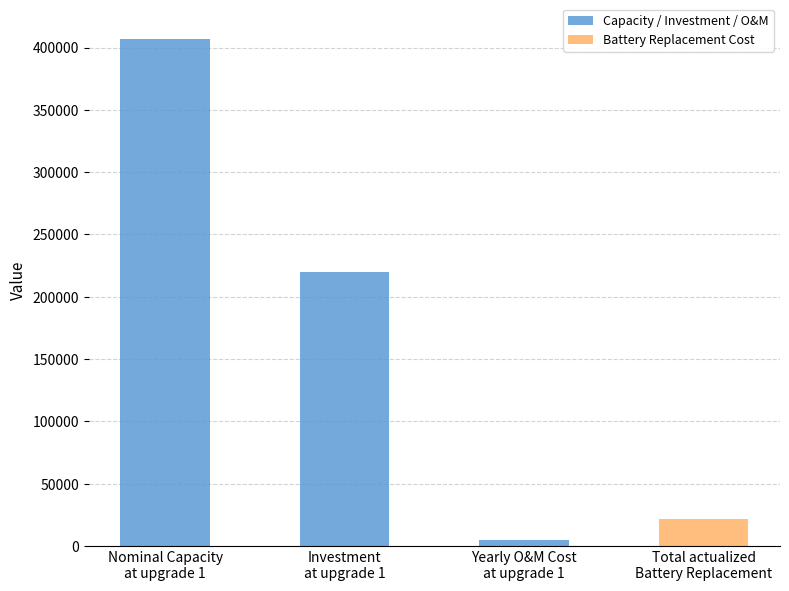

Where is the data nearest to the value 205515?

Investment
at upgrade 1